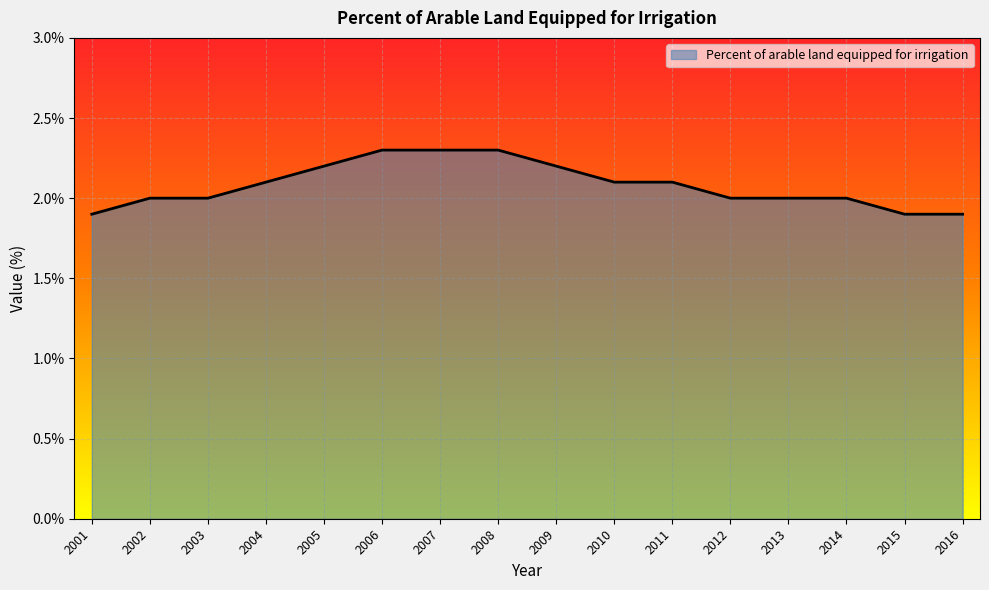

What is the difference between the values at 2002 and 2008?

0.3